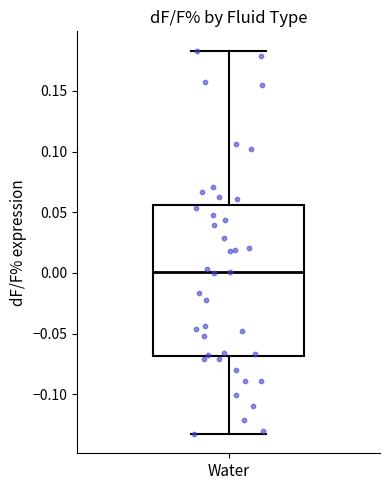

Where does the median line of the box for Water sit on the y-axis? The values are not printed on the chart, so give them approximately, as read against the axis.

0.000